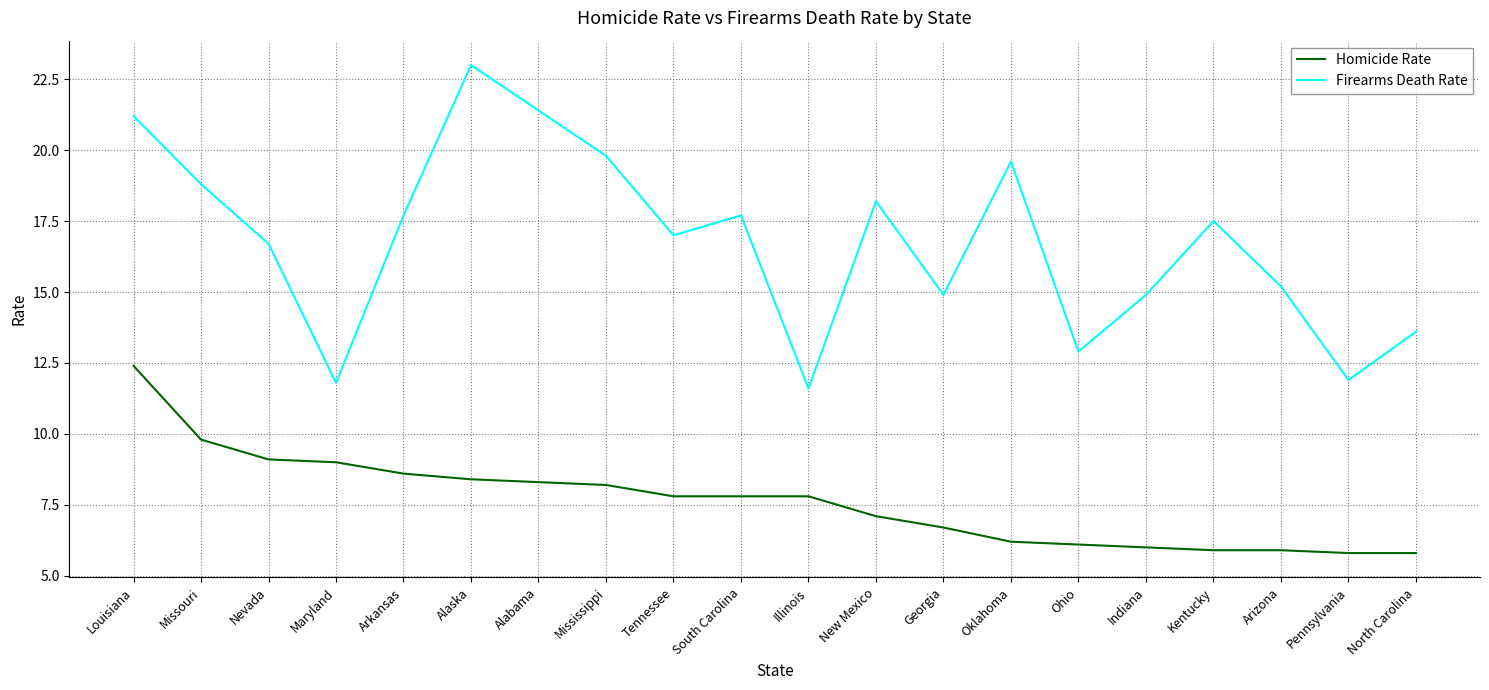

Is the value of Firearms Death Rate at Alabama greater than the value of Homicide Rate at Georgia?

Yes